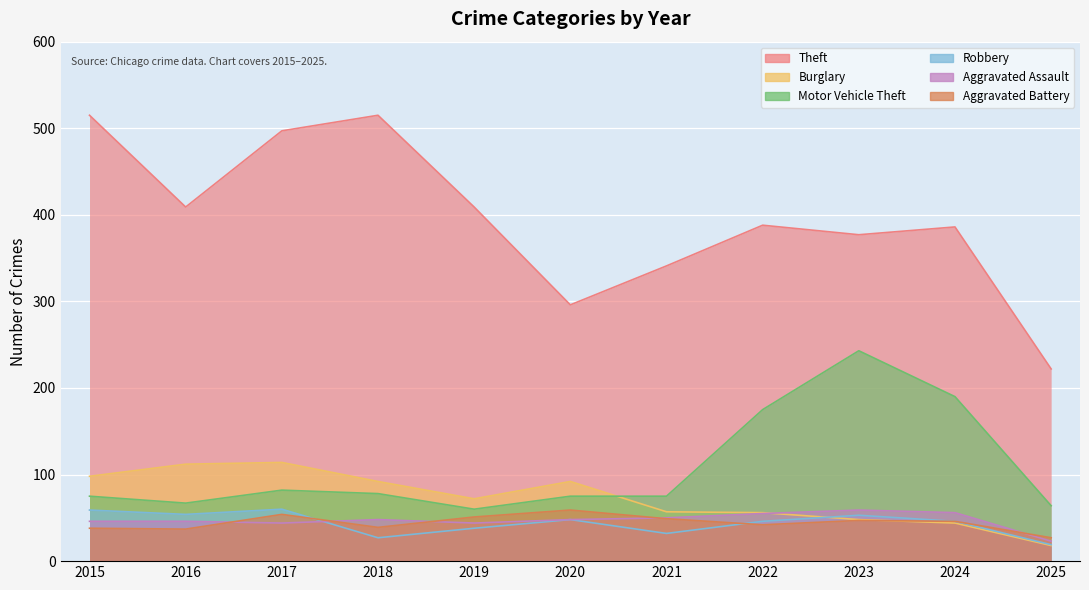

What is the difference between the maximum and minimum values in the Robbery series?

41